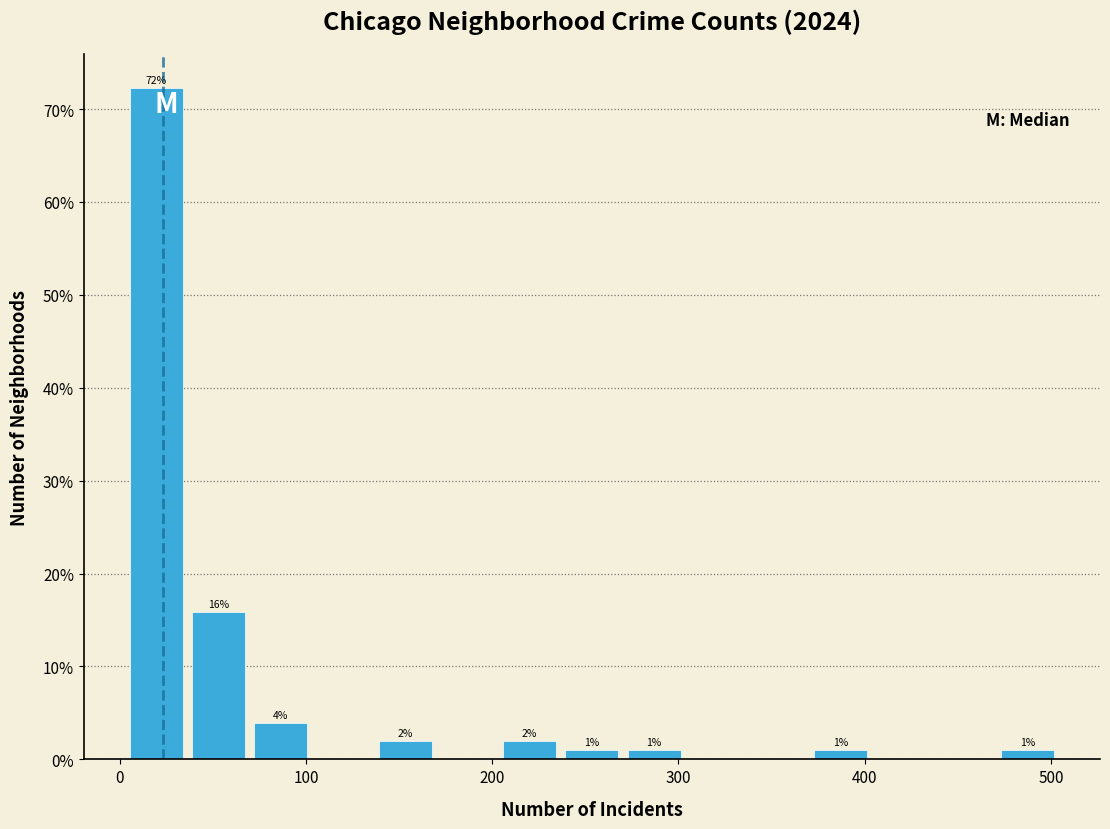

Around what value on the x-axis is the tallest bar? Give the approximate position of its centre, as read against the axis.

20